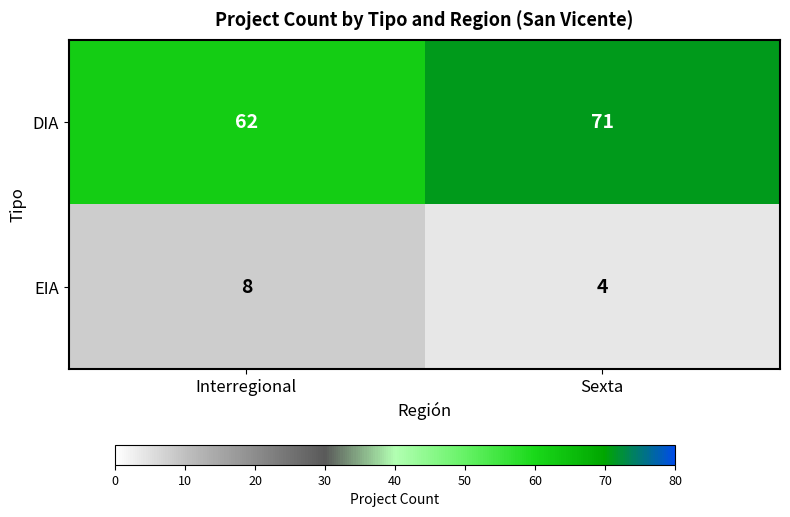

What is the difference between the highest and lowest values at Interregional?

54